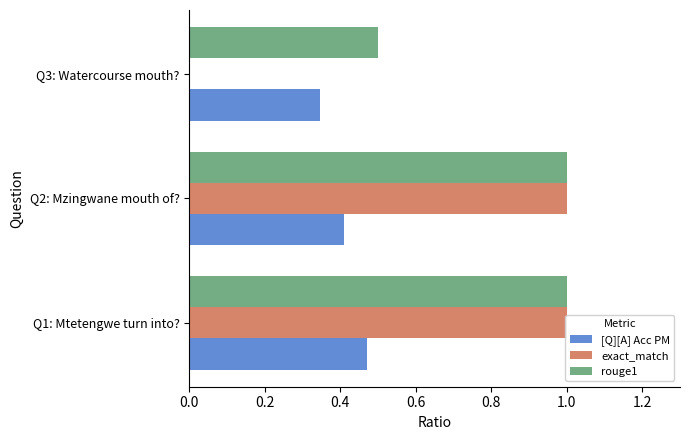

Which series has the largest total across all categories?

rouge1